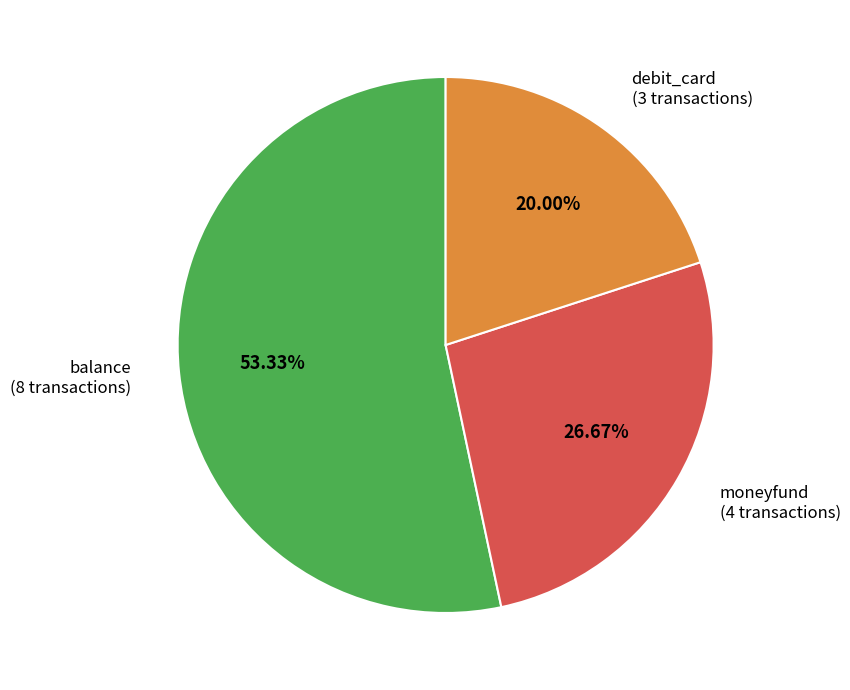

Approximately how many times larger is the value at moneyfund compared to balance?

0.5